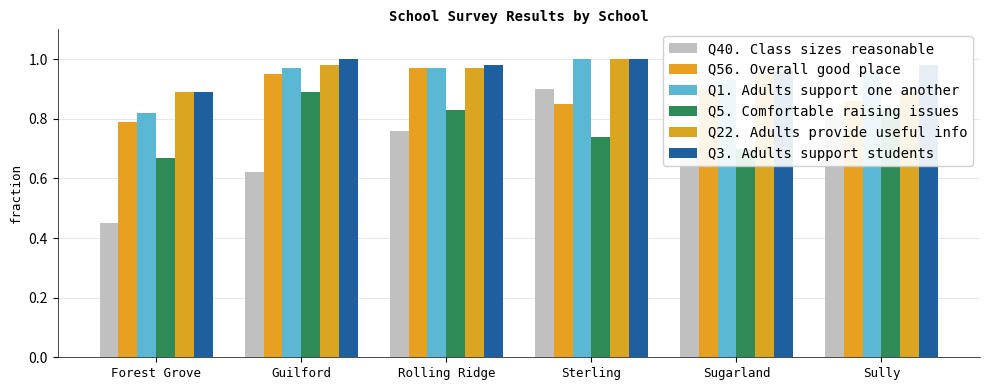

Where is Q40. Class sizes reasonable nearest to the value 0?

Forest Grove